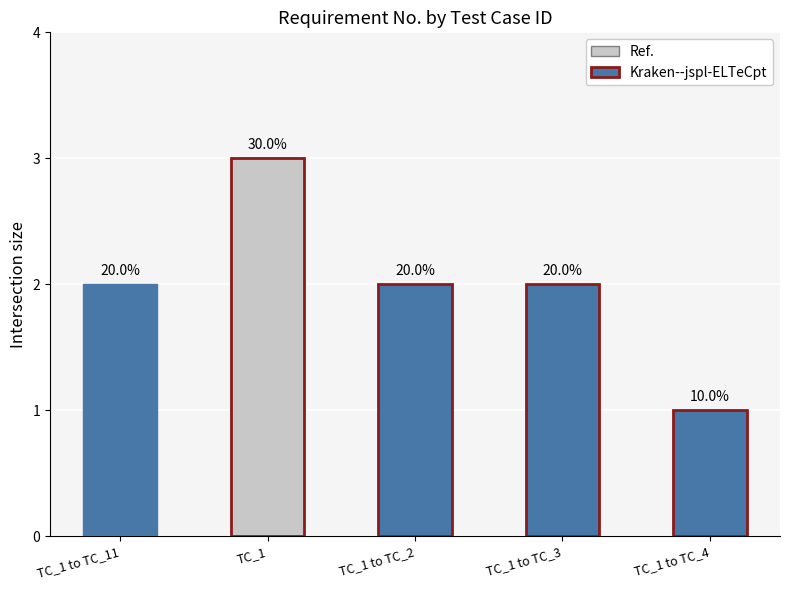

List the labels in order of value, largest first.

TC_1, TC_1 to TC_11, TC_1 to TC_2, TC_1 to TC_3, TC_1 to TC_4